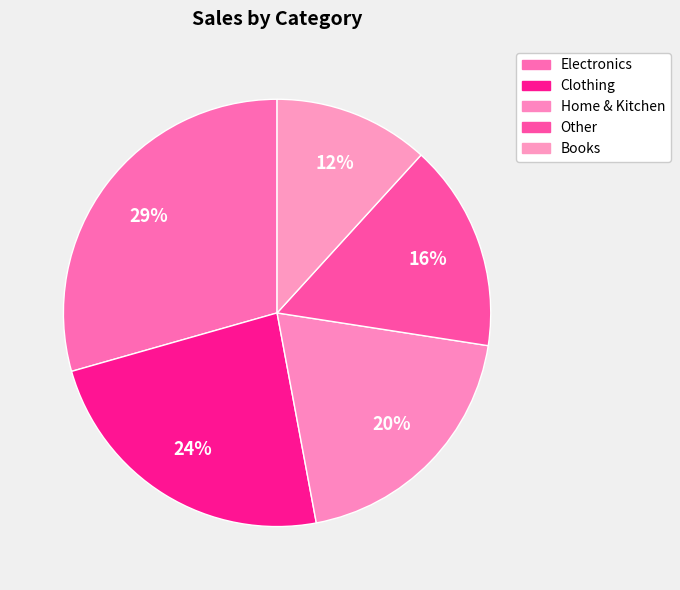

Combined, do Clothing and Other account for over 50%?

No